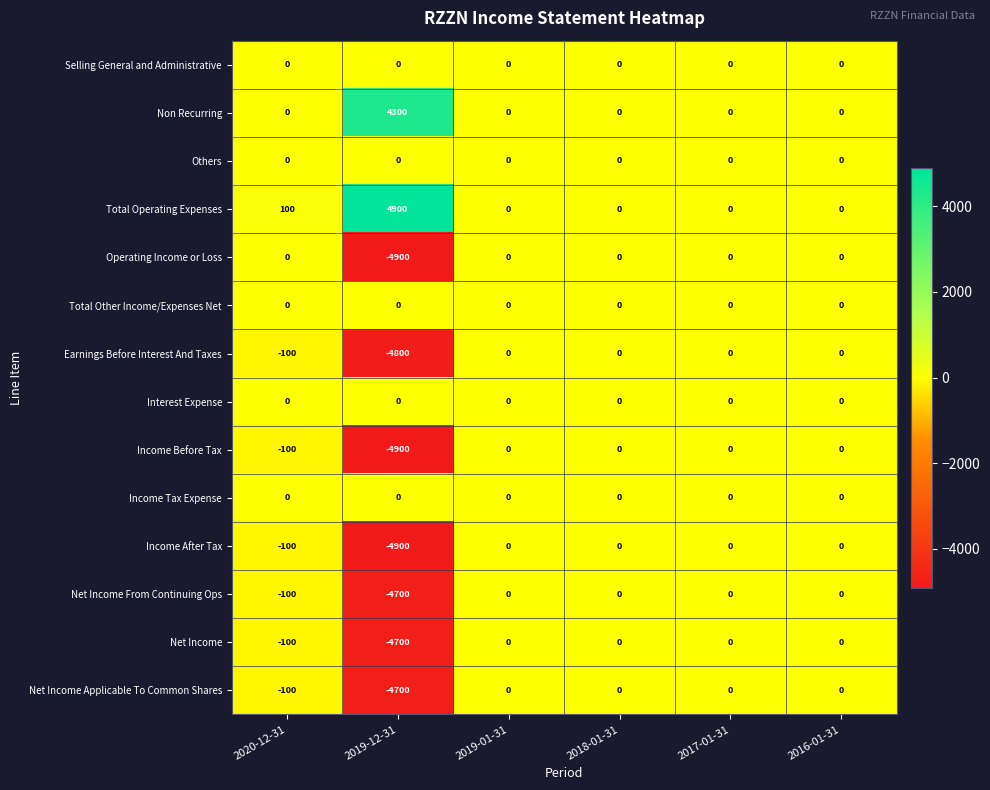

Count the number of data series in this chart.

14